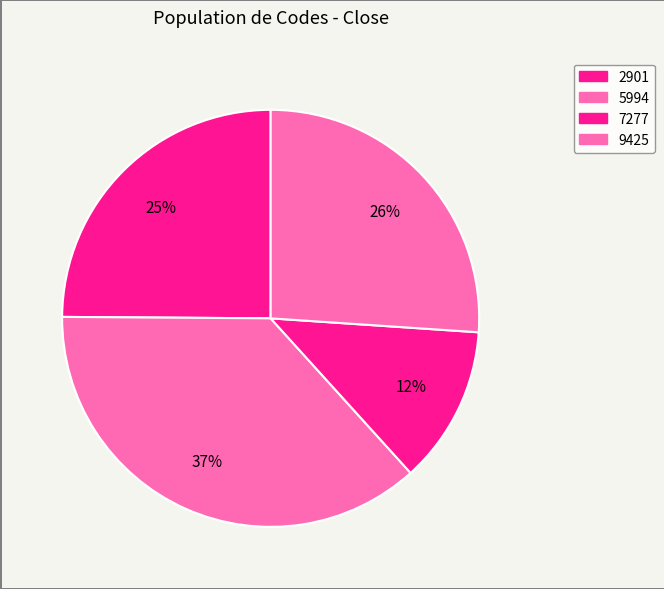

What percentage do 7277 and 2901 together represent?

37.1%